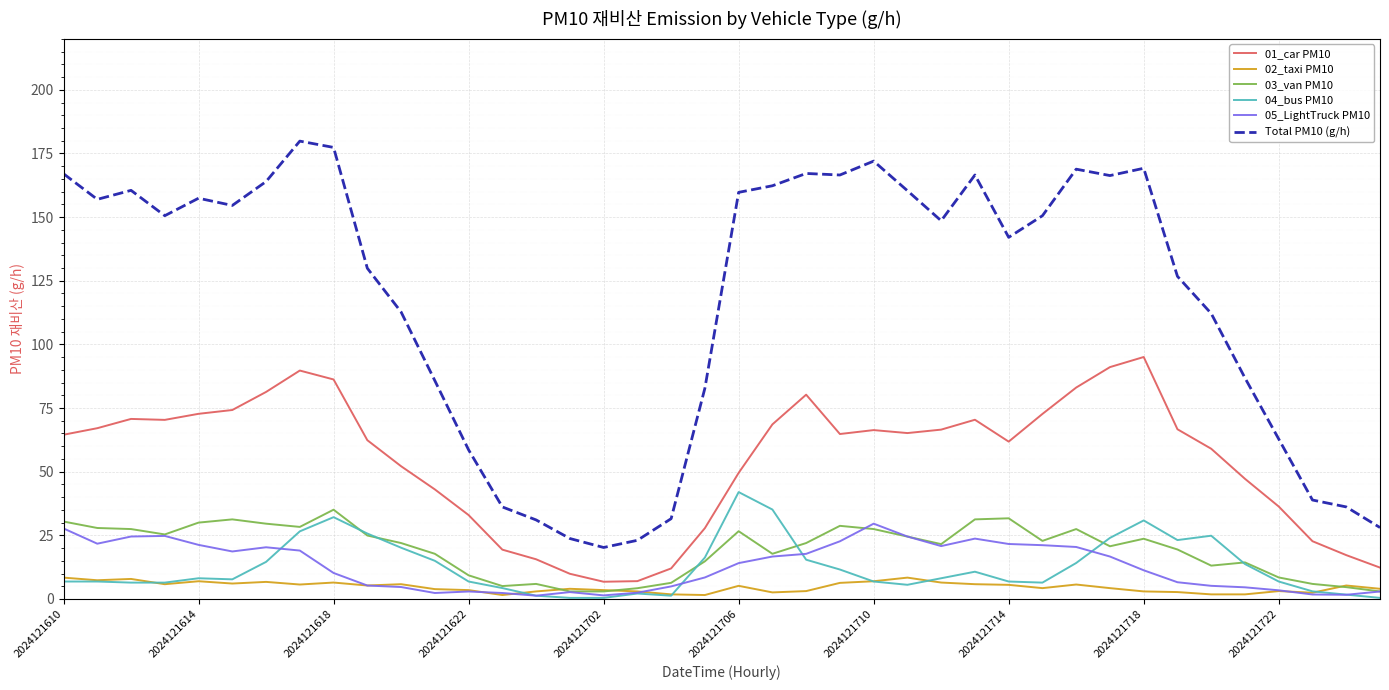

Which series has the widest spread of values?

Total PM10 (g/h)